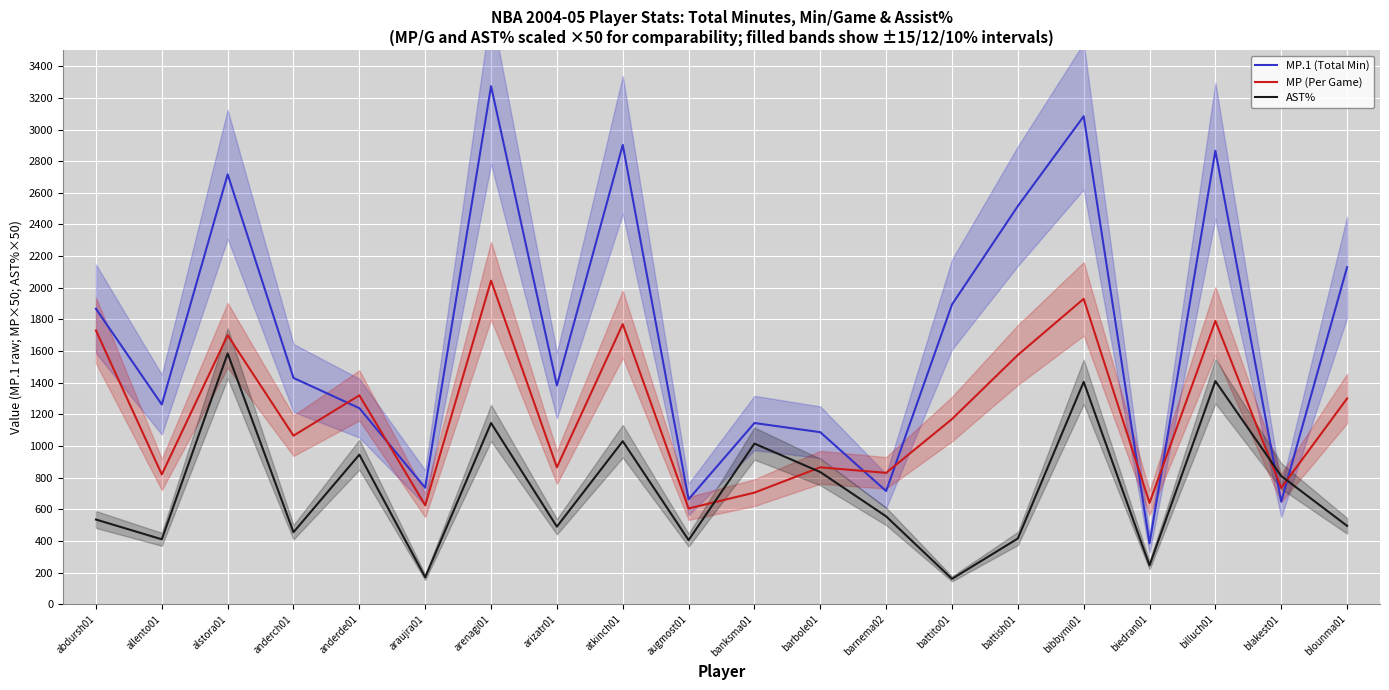

What is the difference between the second highest and minimum values in the MP (Per Game) series?

1325.0